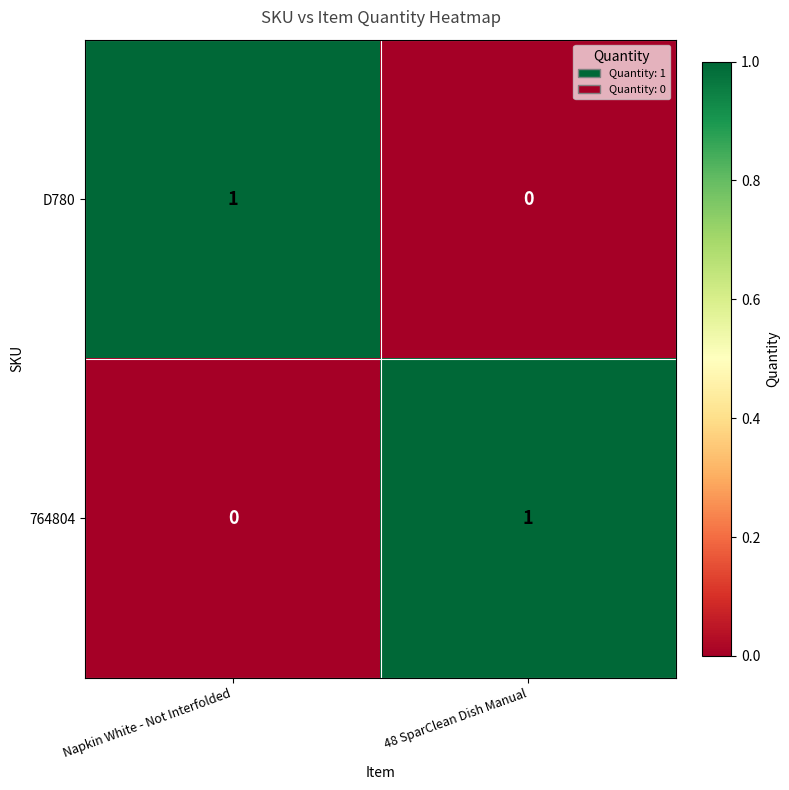

The 764804 series shows 0 at Napkin White - Not Interfolded. True or false?

True